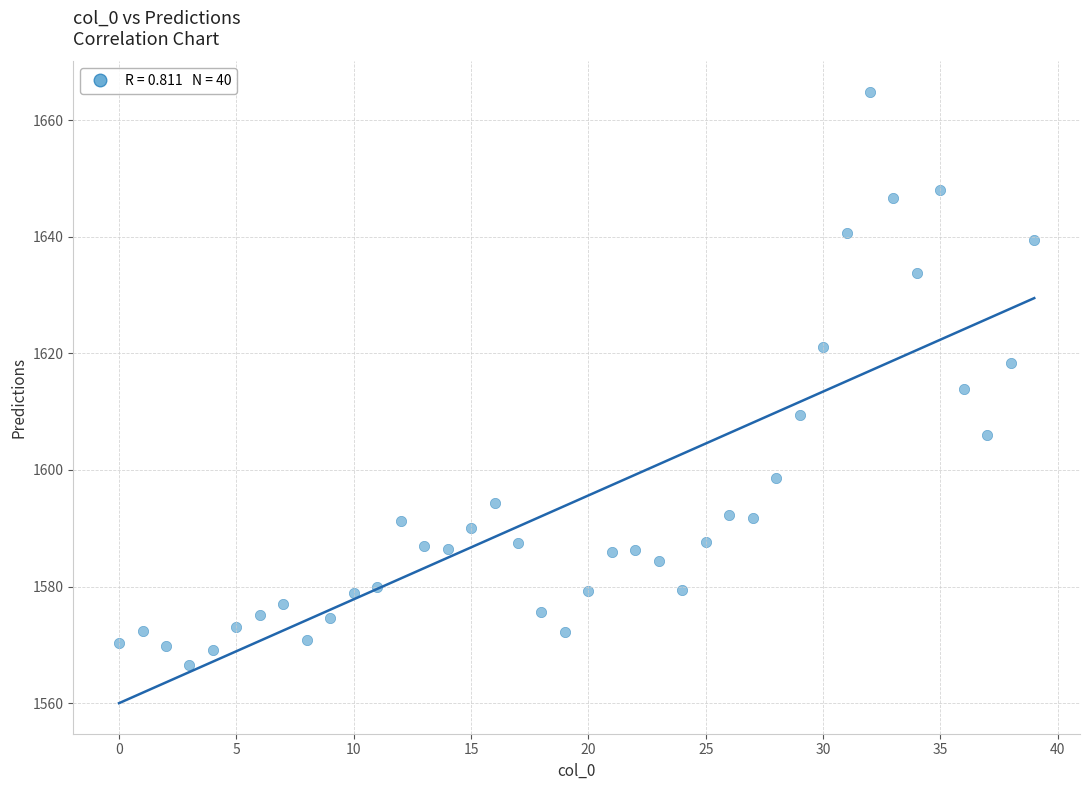

What is the range of Y values (max minus min)?

98.4